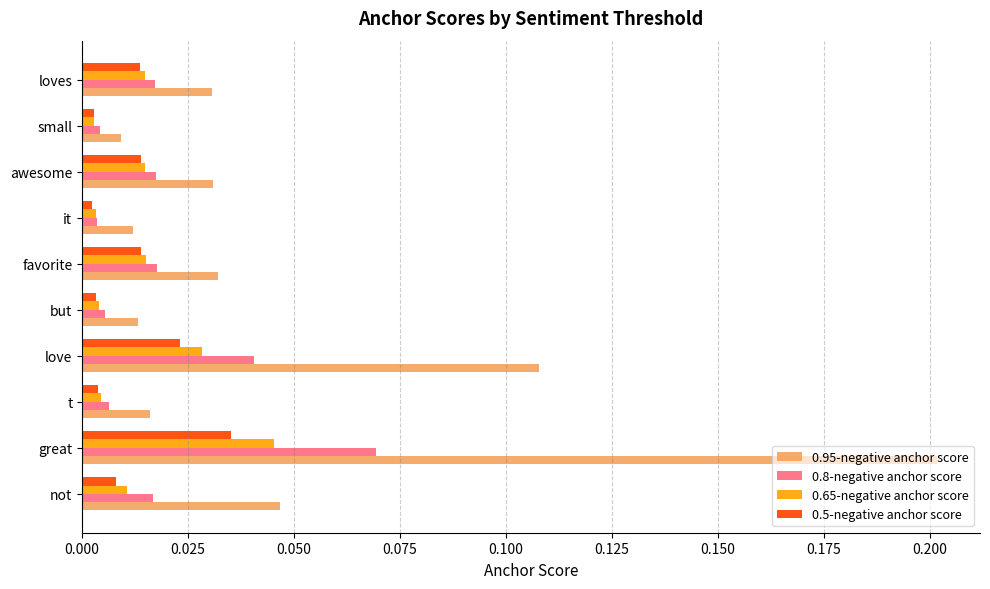

Is the value of 0.8-negative anchor score at great greater than the value of 0.5-negative anchor score at t?

Yes